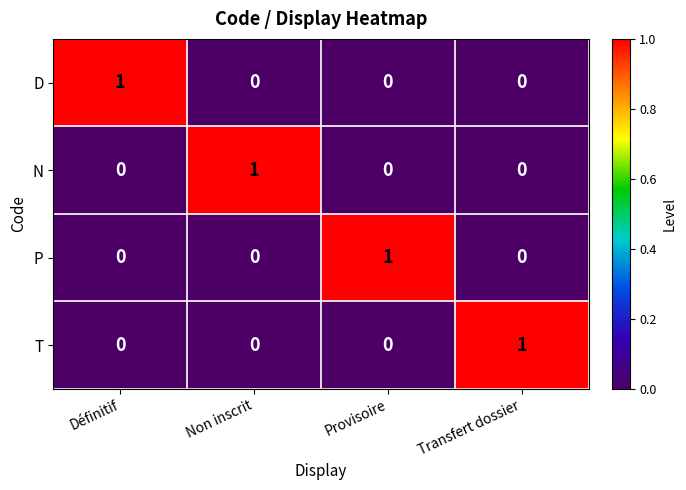

How many T values are between 0 and 1?

4